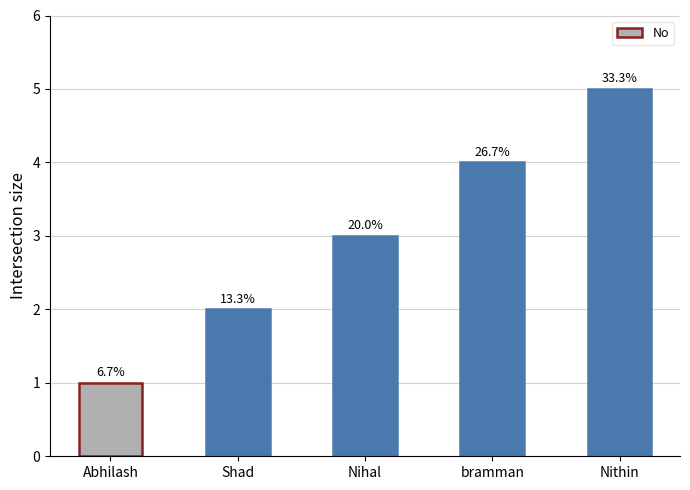

At which label does the data first exceed 3?

bramman